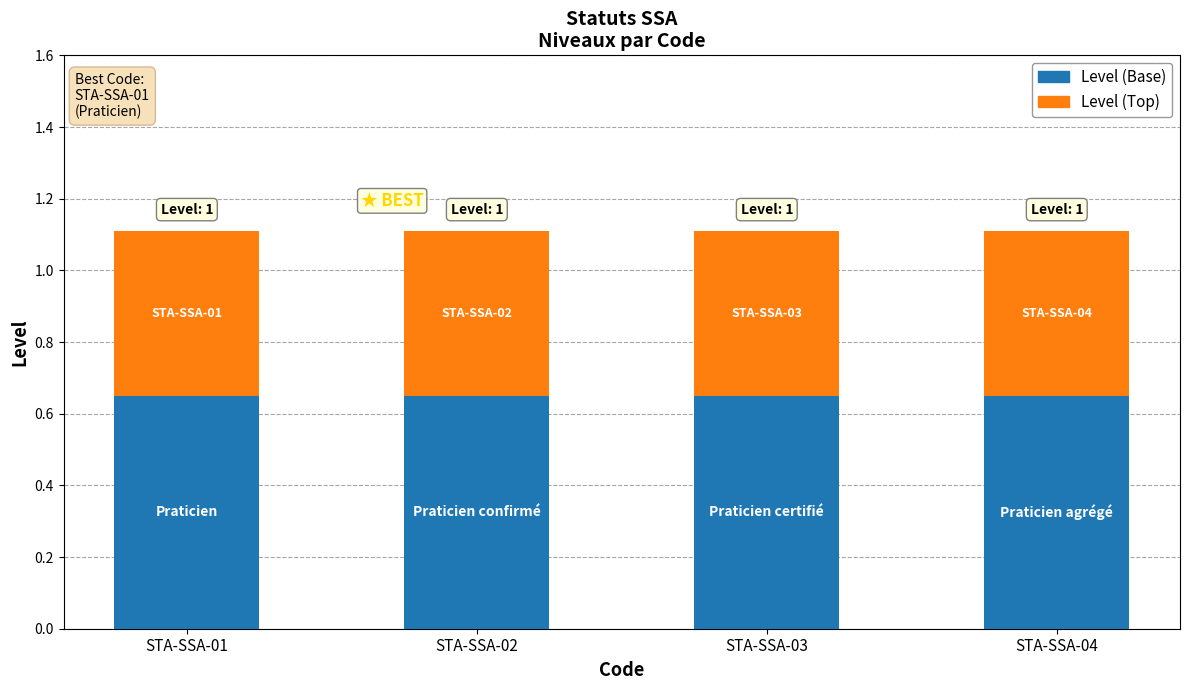

The Level (Base) series shows 0.9 at STA-SSA-04. True or false?

False